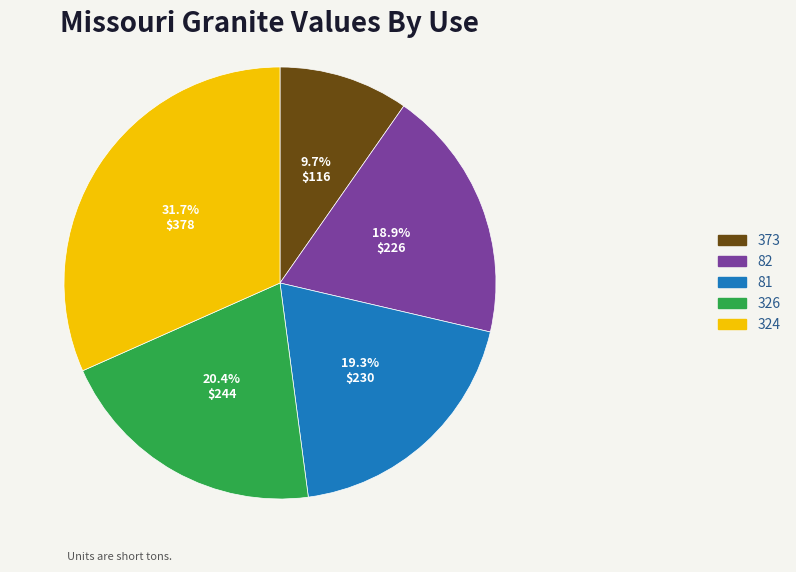

Which has a higher value, 81 or 324?

324